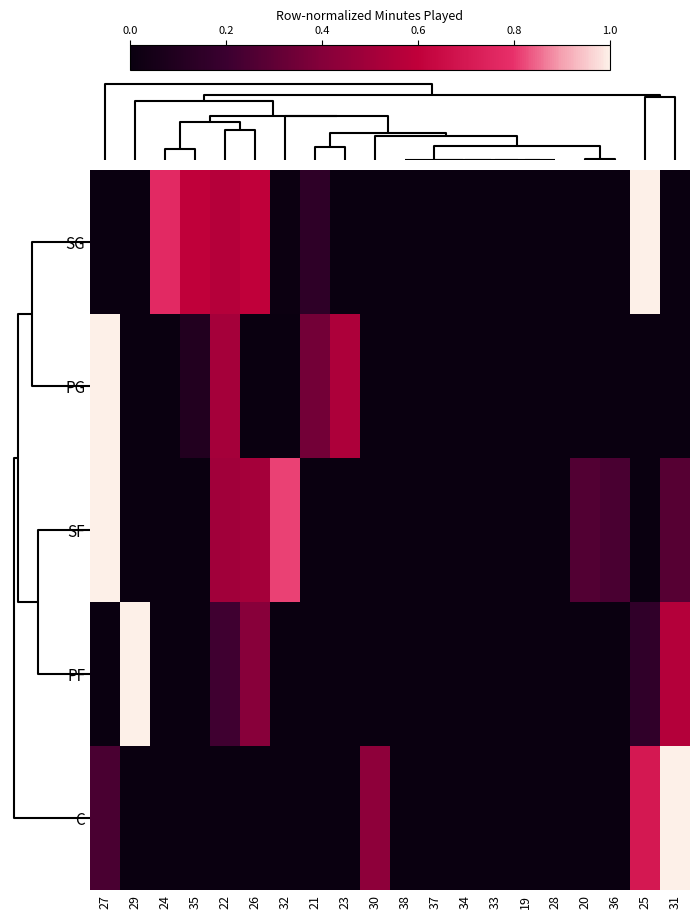

Which series has the largest range (max minus min)?

SG